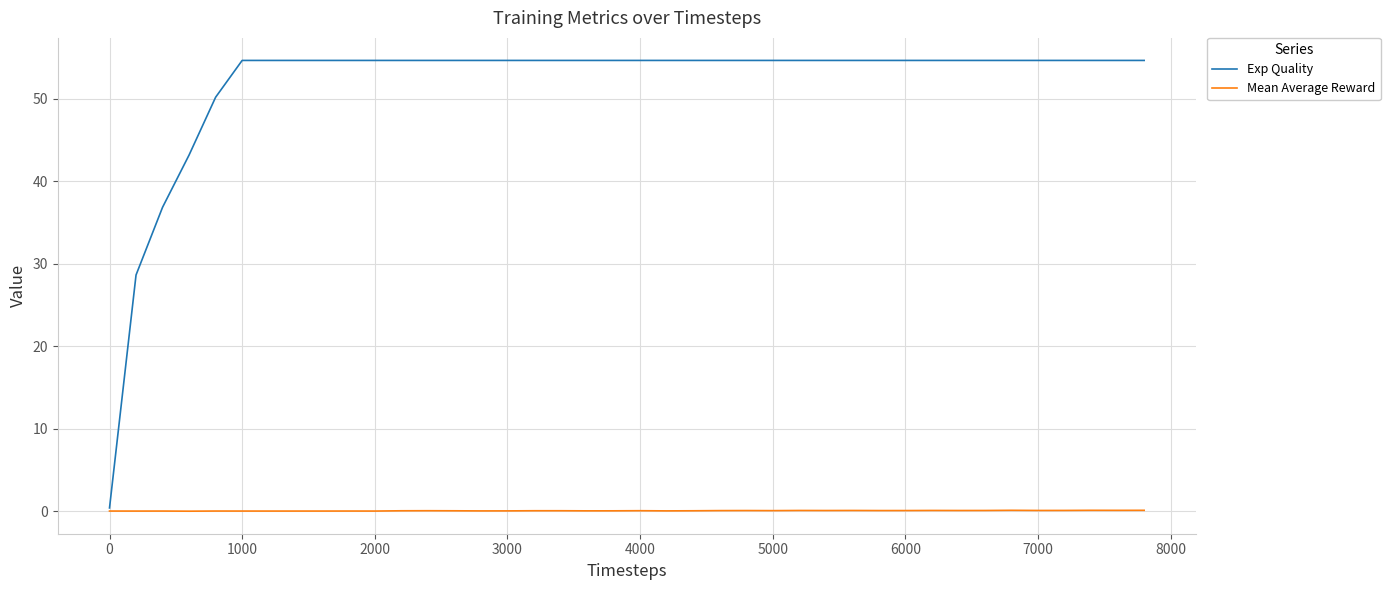

What is the greatest value displayed?

54.7